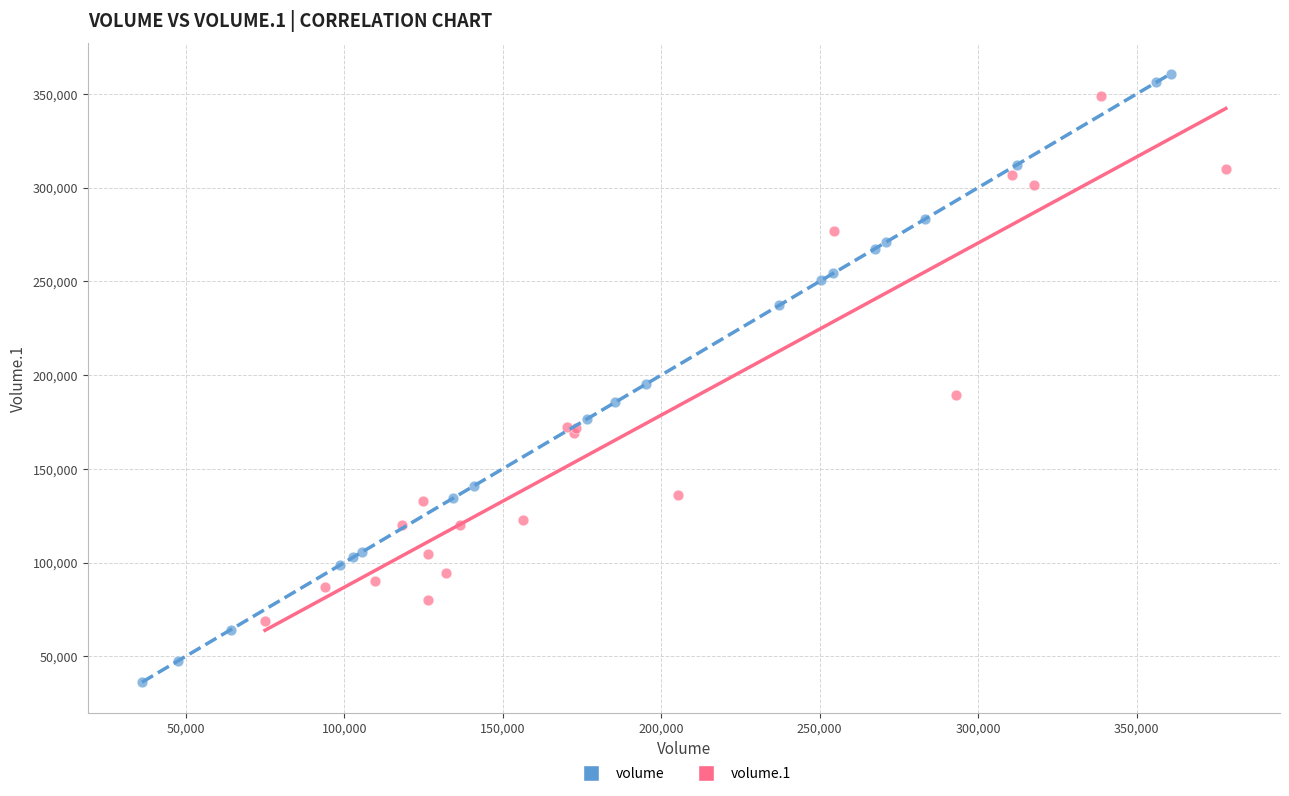

Which series reaches the minimum Y coordinate?

volume